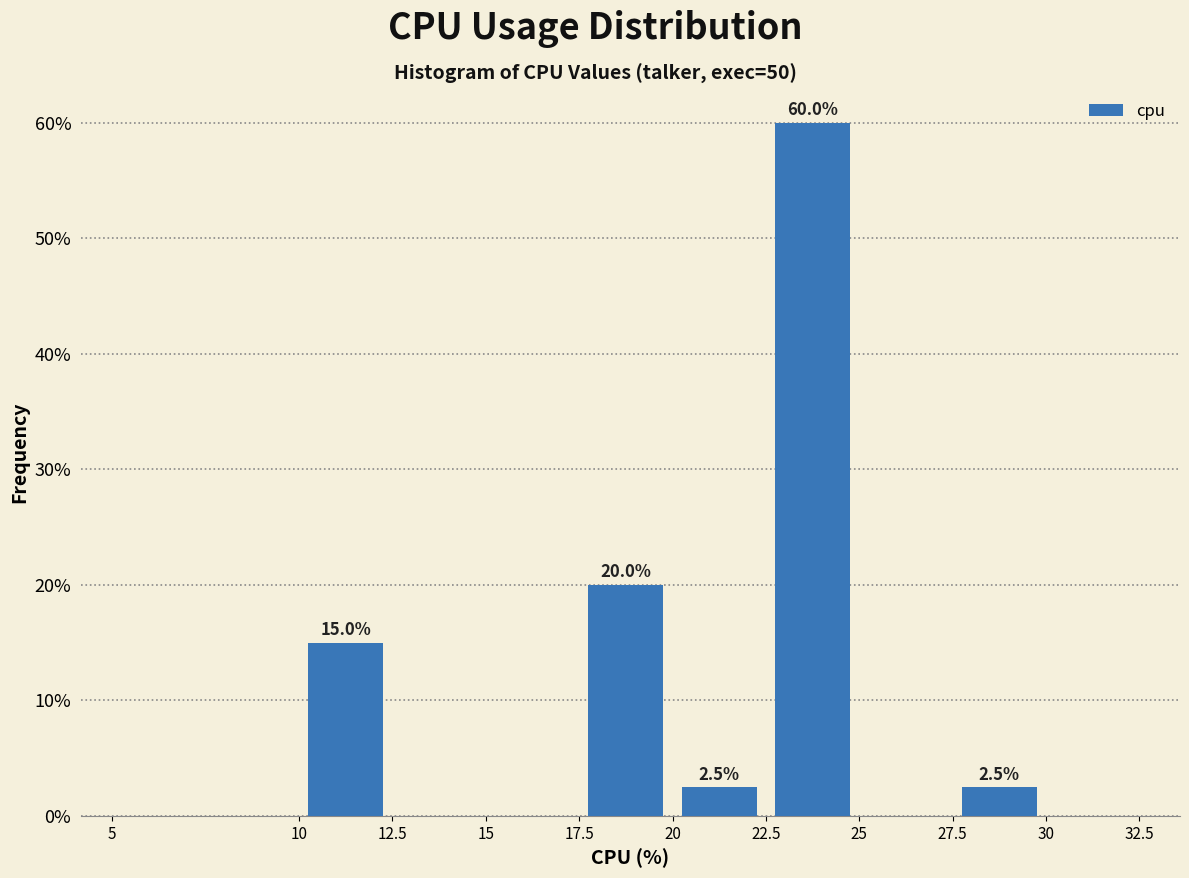

Over which range of the x-axis is the bar tallest?

22.5 to 25